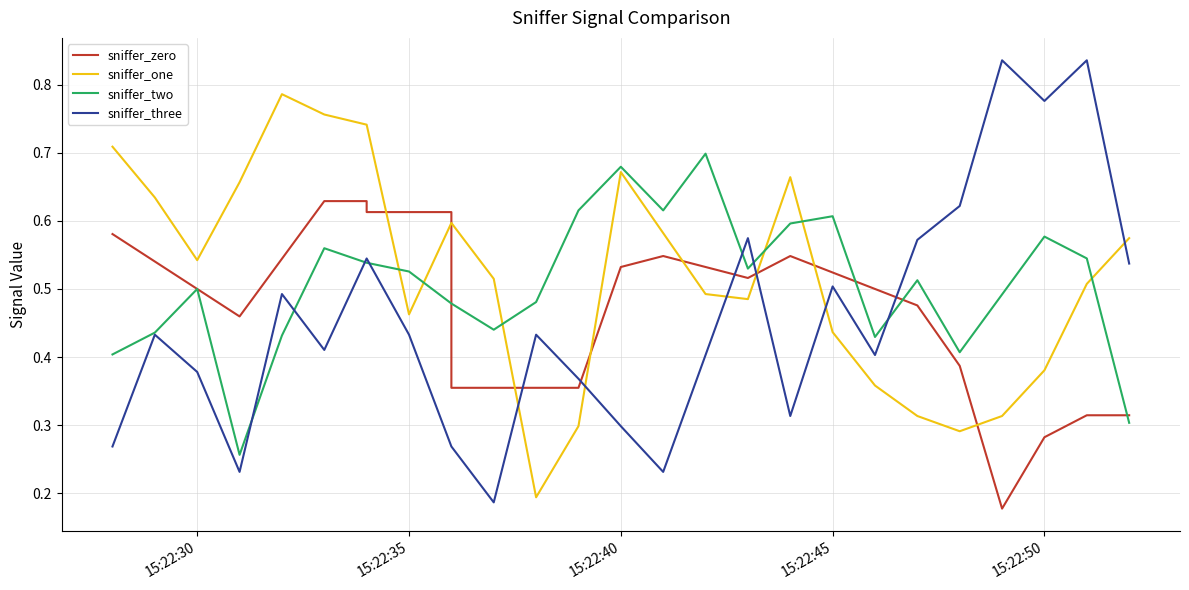

Is the value of sniffer_three at 15:22:30 greater than the value of sniffer_two at 9?

No